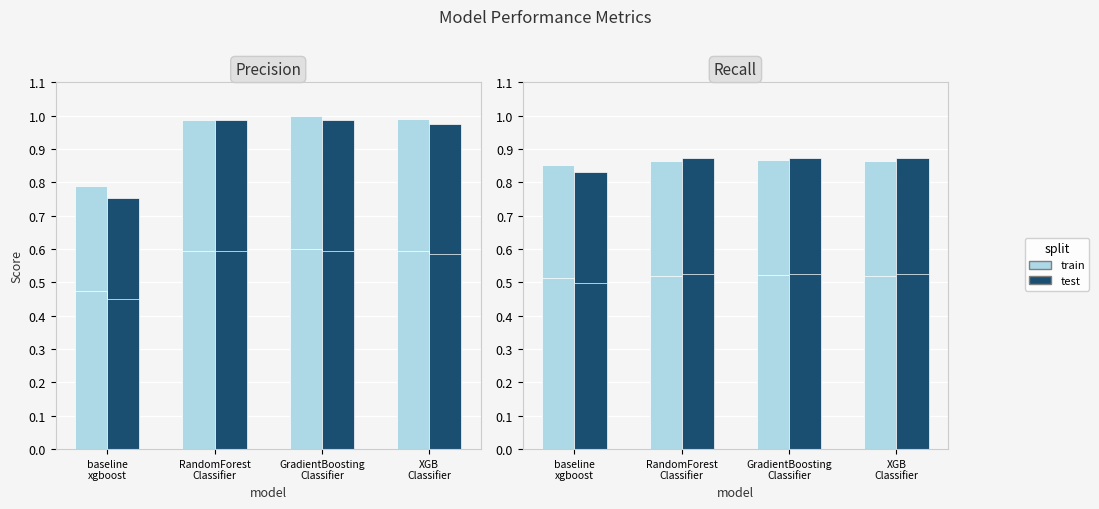

The test (dark) series shows 0.9 at RandomForest
Classifier. True or false?

True